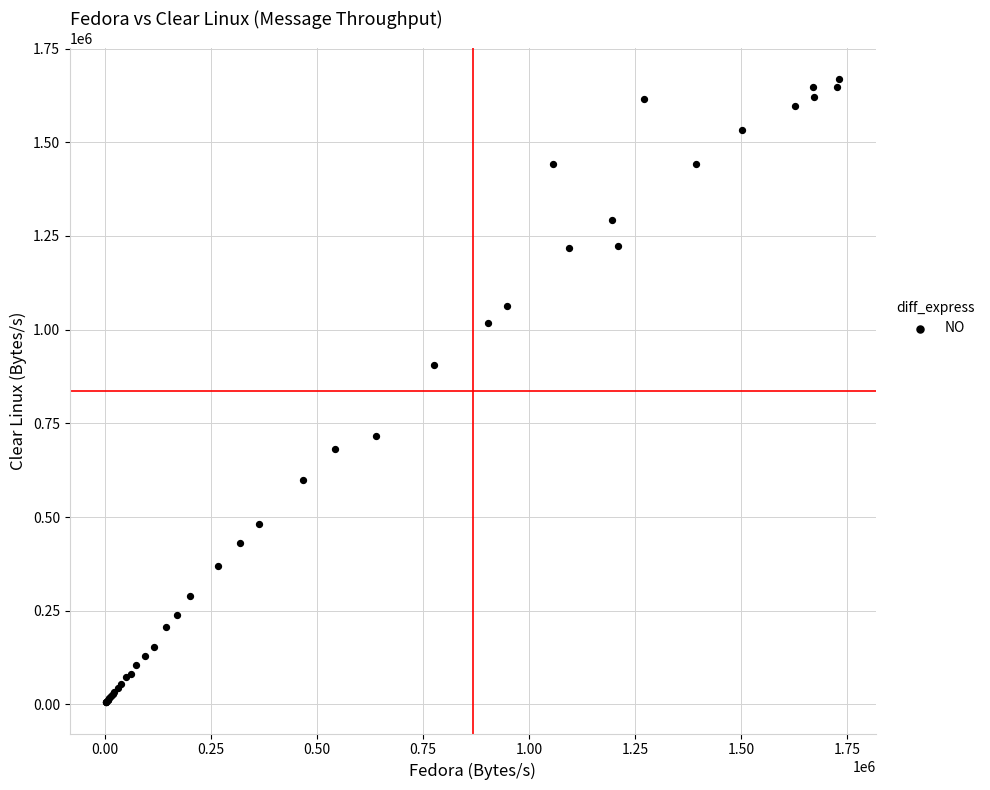

What Y value in the scatter plot is closest to 836712?

904419.1